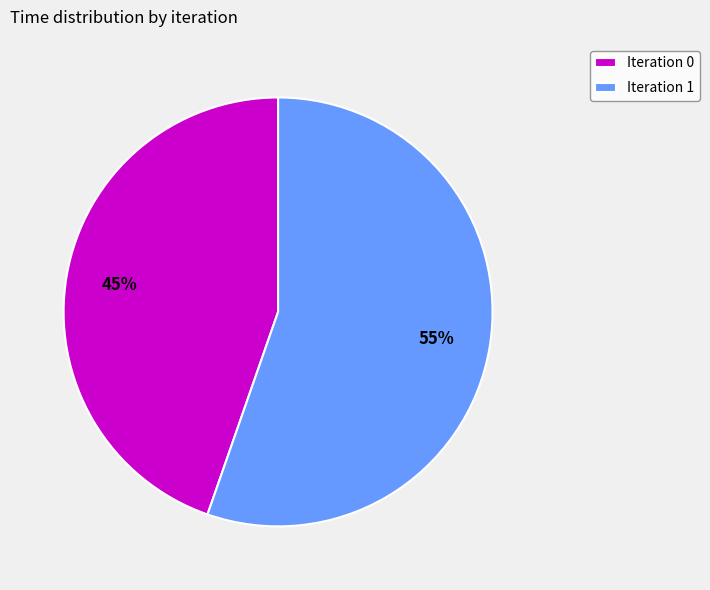

Does any single category account for the majority?

Yes